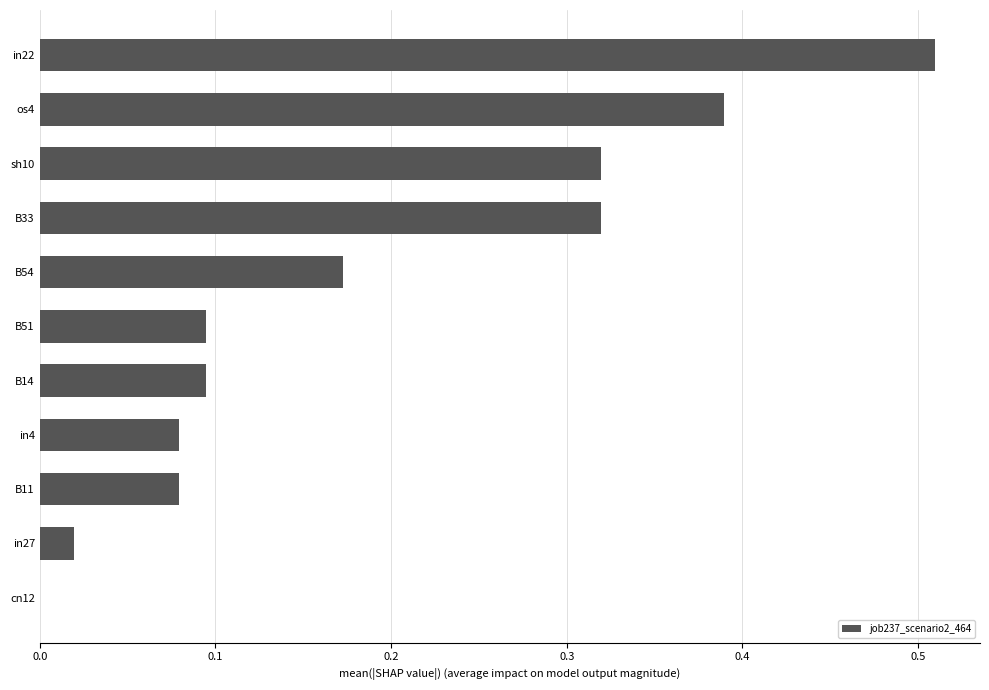

The value at cn12 is 0.3. True or false?

False